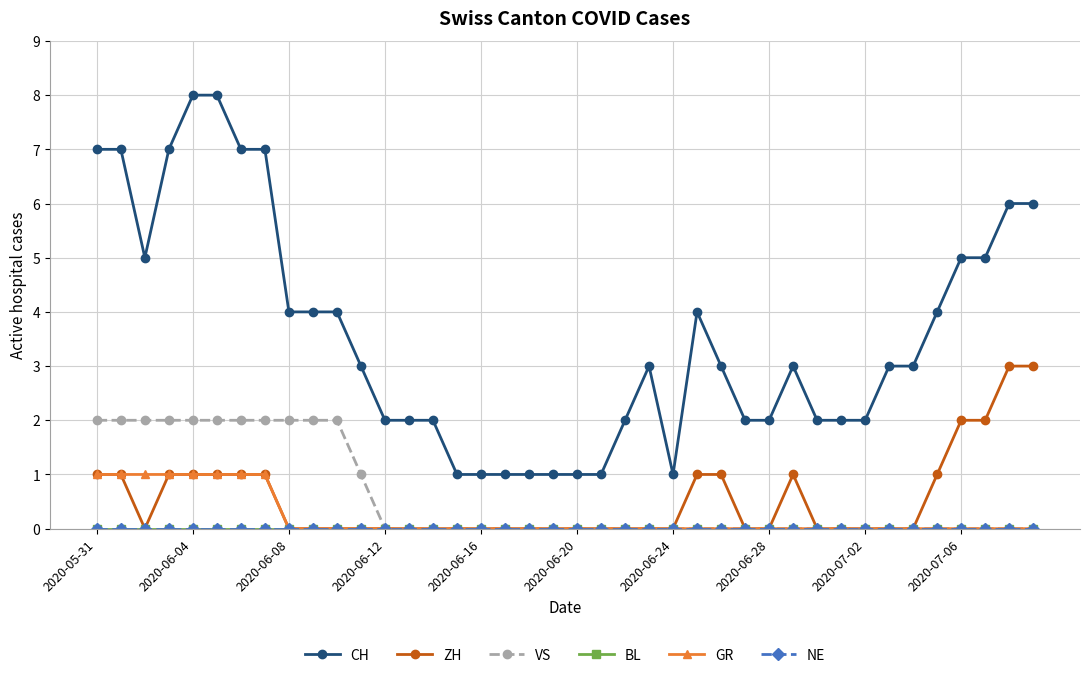

Does the chart have visible grid lines?

Yes